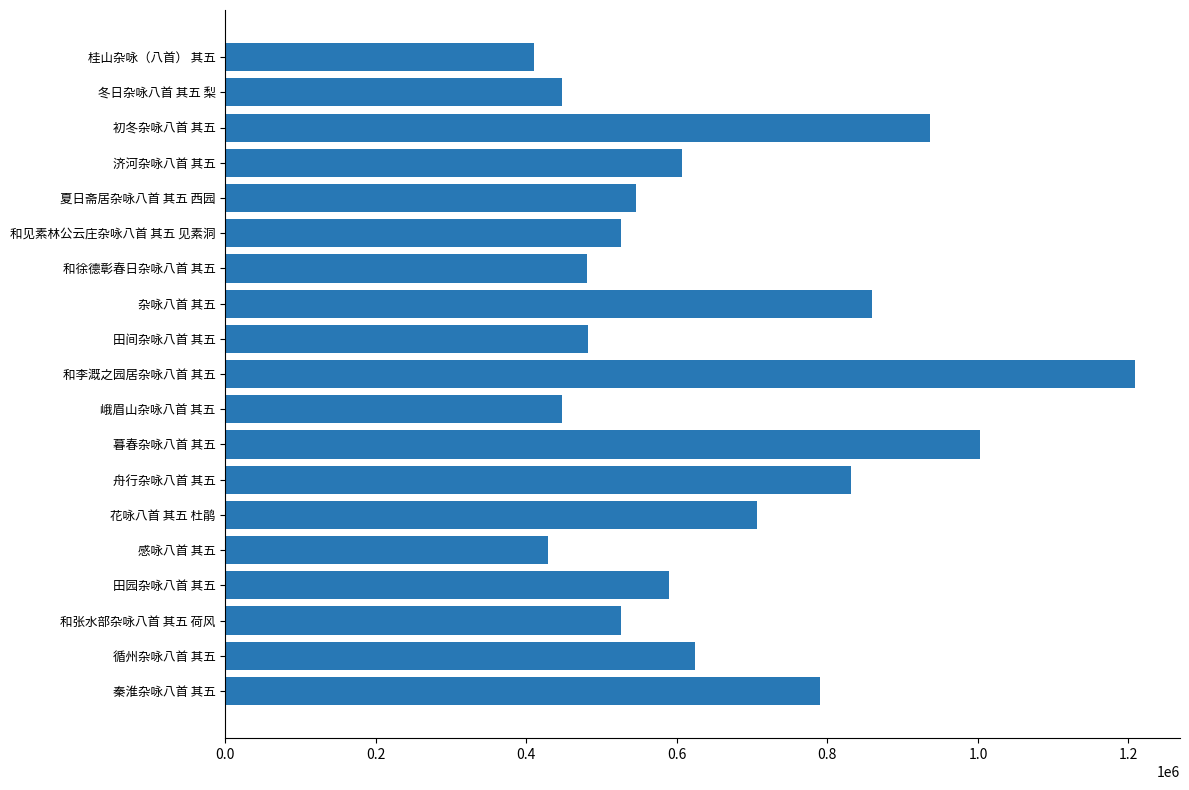

What is the minimum value shown in the chart?

409850